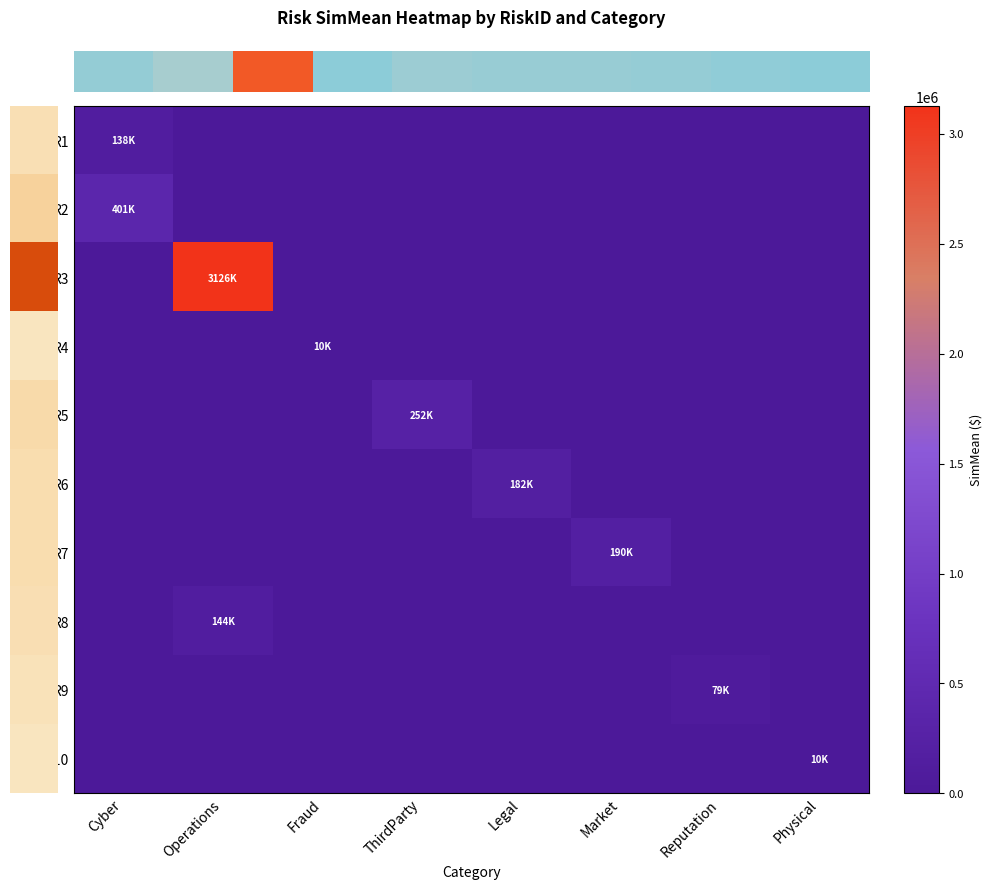

Reading right to left, list all the values displayed in this chart.

row_0: 0.0	0.0	0.0	0.0	0.0	0.0	0.0	137578.9
row_1: 0.0	0.0	0.0	0.0	0.0	0.0	0.0	401401.4
row_2: 0.0	0.0	0.0	0.0	0.0	0.0	3126198.8	0.0
row_3: 0.0	0.0	0.0	0.0	0.0	9769.3	0.0	0.0
row_4: 0.0	0.0	0.0	0.0	251720.9	0.0	0.0	0.0
row_5: 0.0	0.0	0.0	182032.6	0.0	0.0	0.0	0.0
row_6: 0.0	0.0	190262.8	0.0	0.0	0.0	0.0	0.0
row_7: 0.0	0.0	0.0	0.0	0.0	0.0	143969.9	0.0
row_8: 0.0	79482.3	0.0	0.0	0.0	0.0	0.0	0.0
row_9: 10493.8	0.0	0.0	0.0	0.0	0.0	0.0	0.0